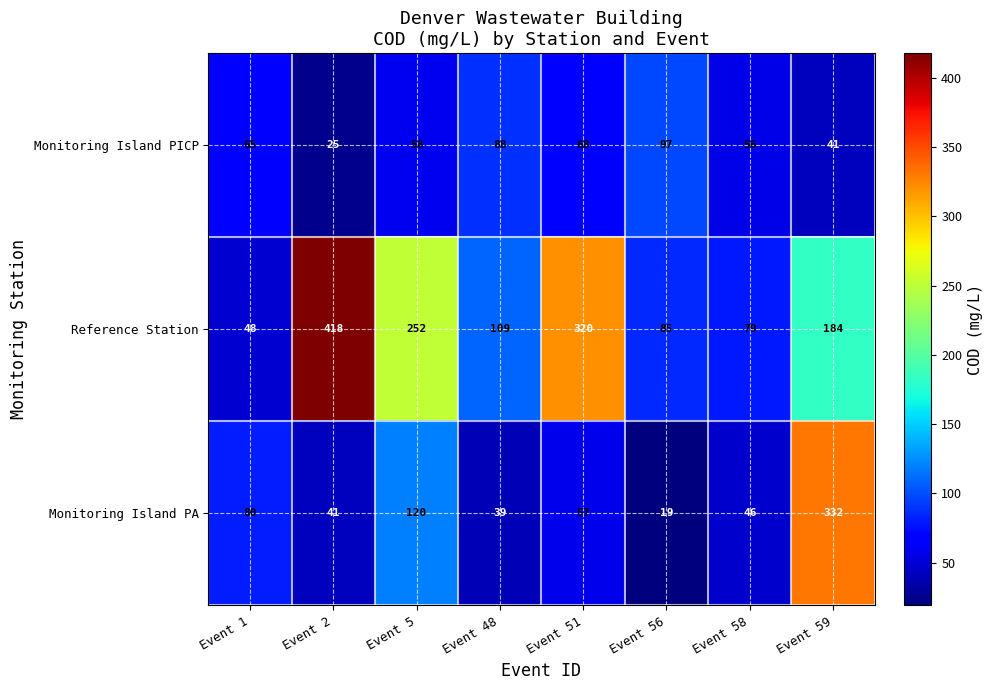

Reading left to right, list all the values displayed in this chart.

Monitoring Island PICP: 65	25	58	88	68	97	56	41
Reference Station: 48	418	252	109	320	85	79	184
Monitoring Island PA: 80	41	120	39	57	19	46	332